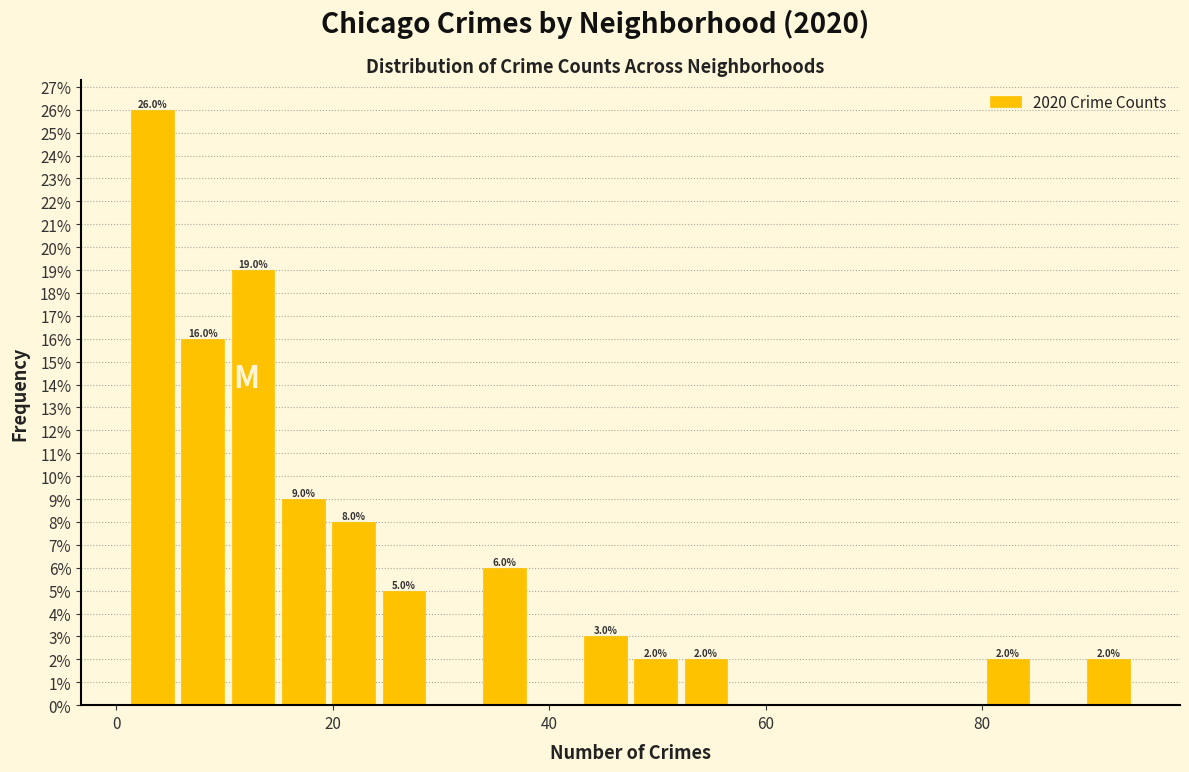

Around what value on the x-axis is the tallest bar? Give the approximate position of its centre, as read against the axis.

4